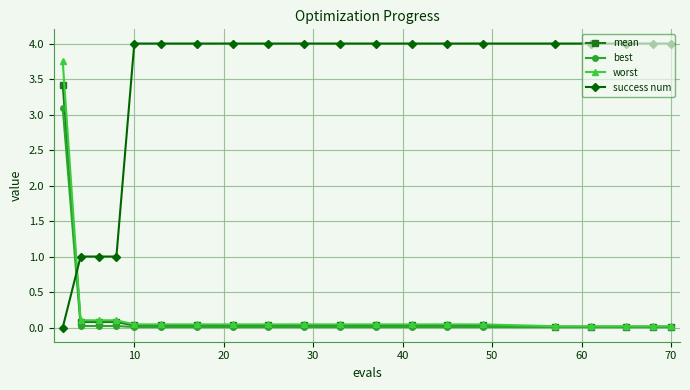

What are all the series names shown in the legend?

mean, best, worst, success num